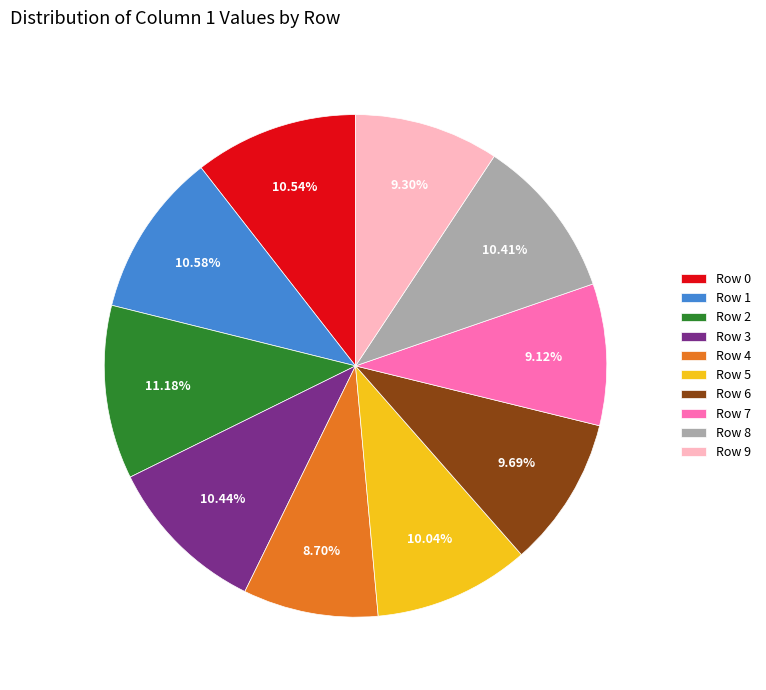

Does any single category account for the majority?

No